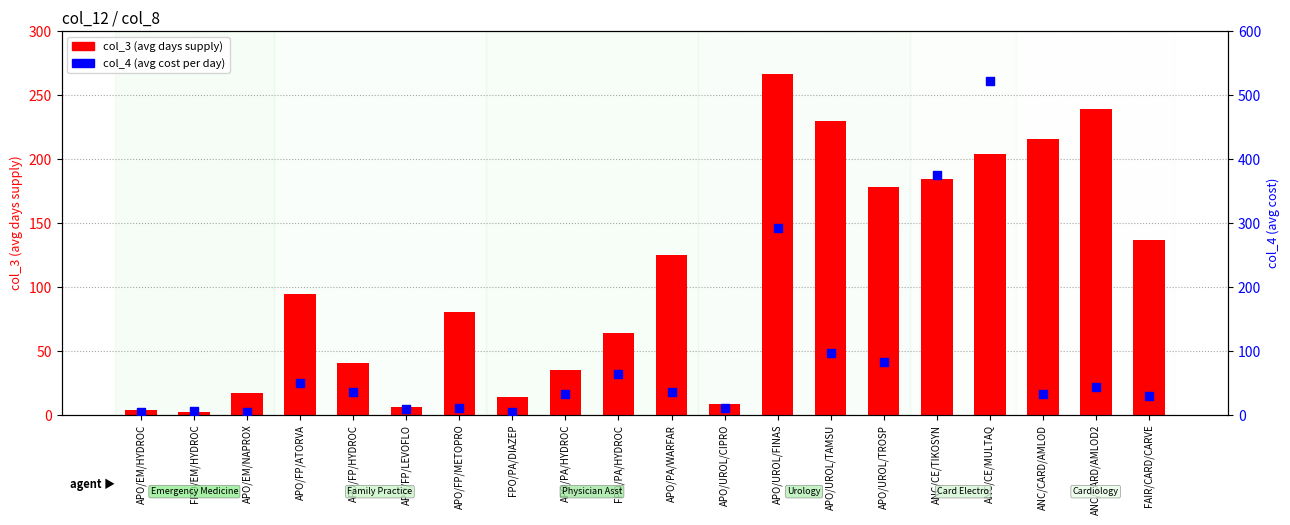

At how many categories does at least one series exceed 78?

11